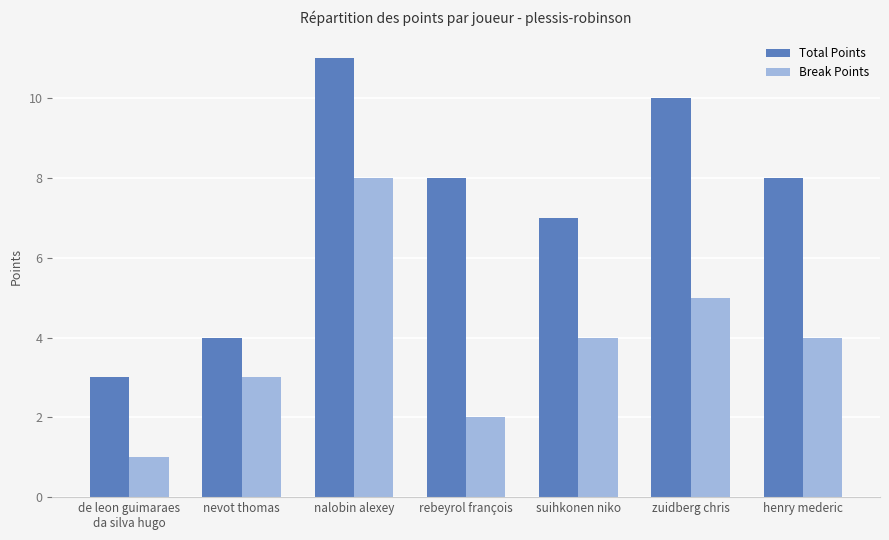

Are the bars horizontal?

No